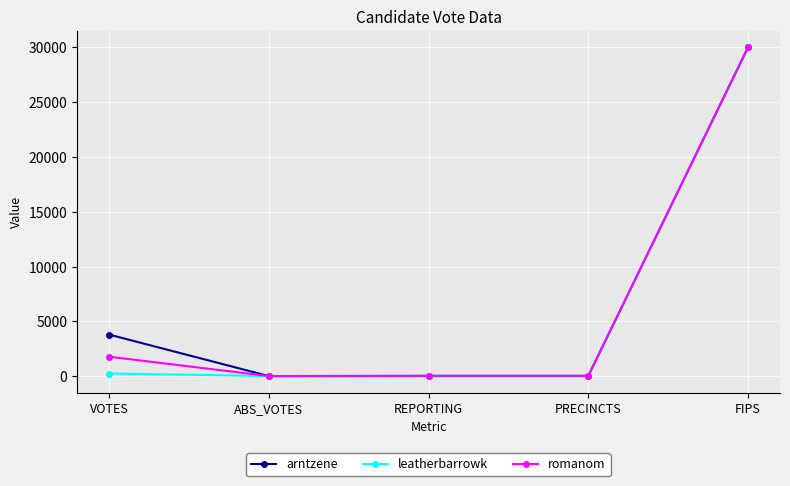

At VOTES, list the series in order from largest to smallest.

arntzene, romanom, leatherbarrowk